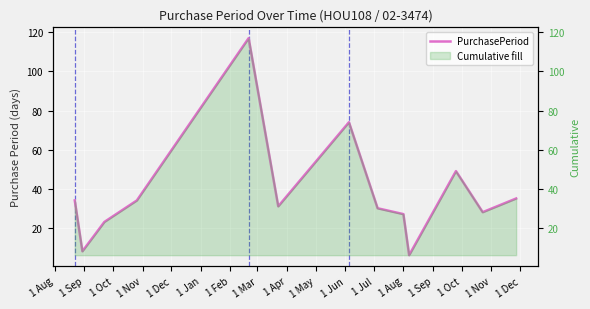

The chart shows a value of 6 at 1 Oct. True or false?

False